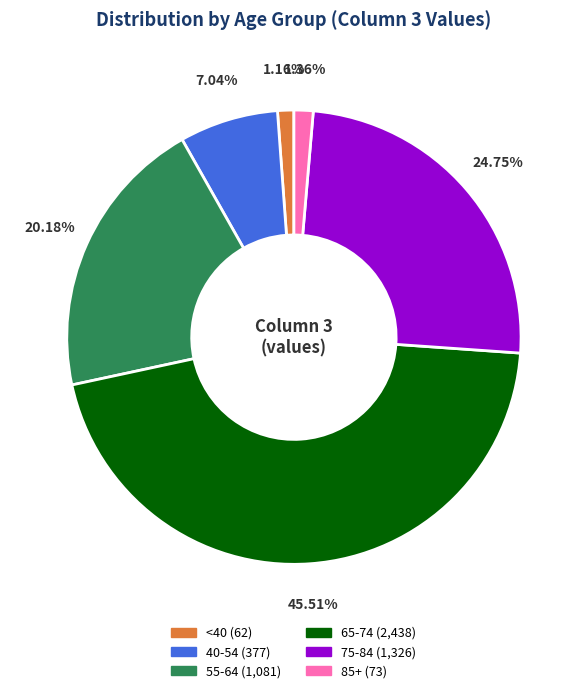

Is there a majority slice in this chart?

No